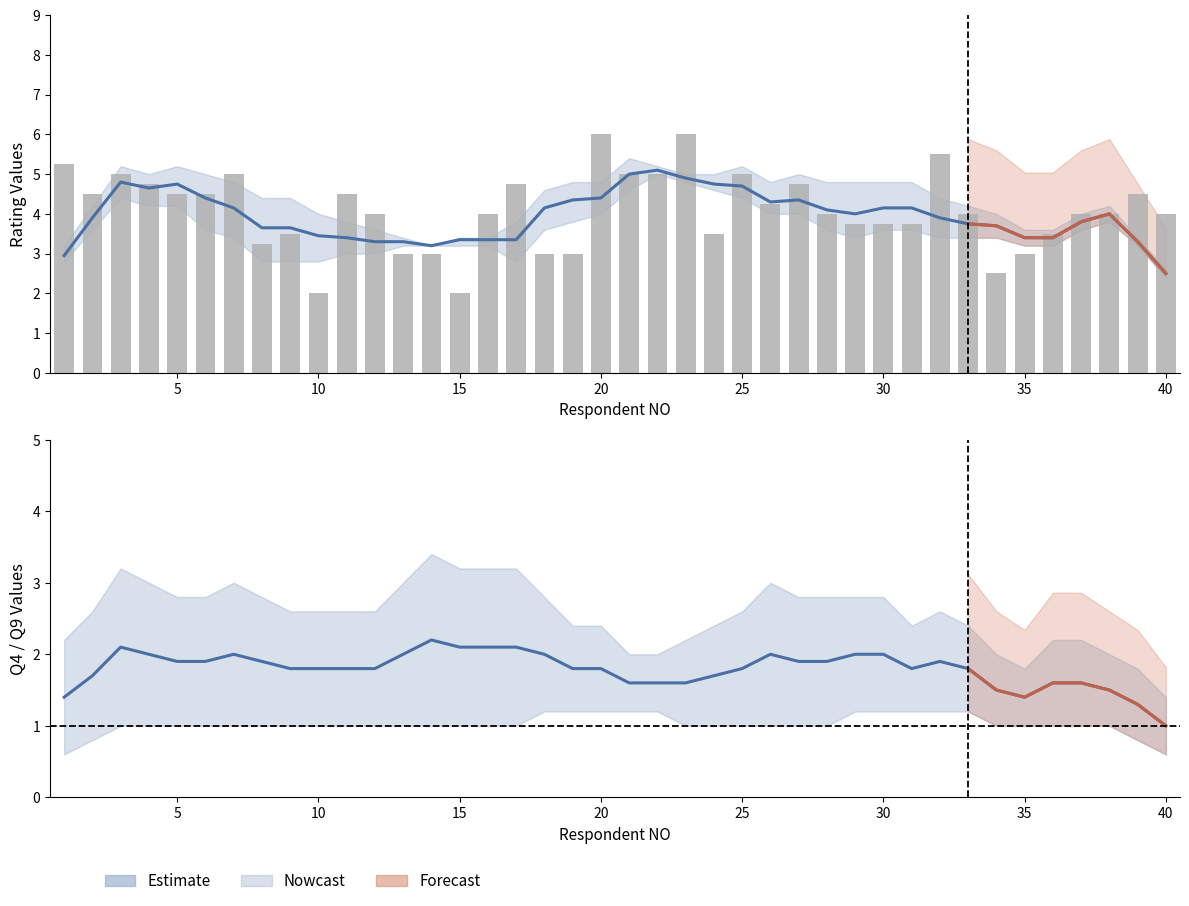

Does the chart contain any negative values?

No